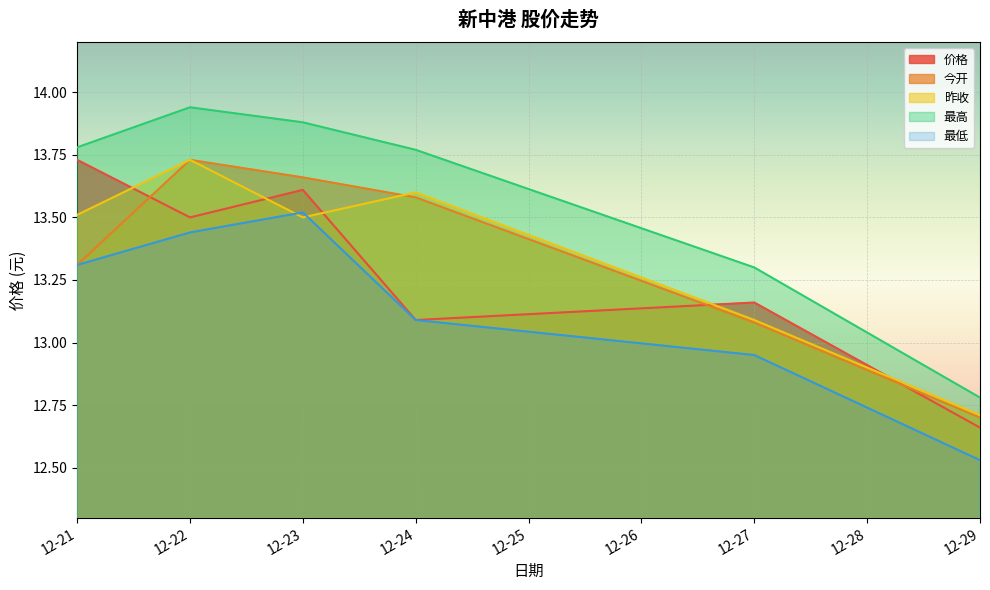

What is the value of the 最高 point at the 3rd from the left?

13.9